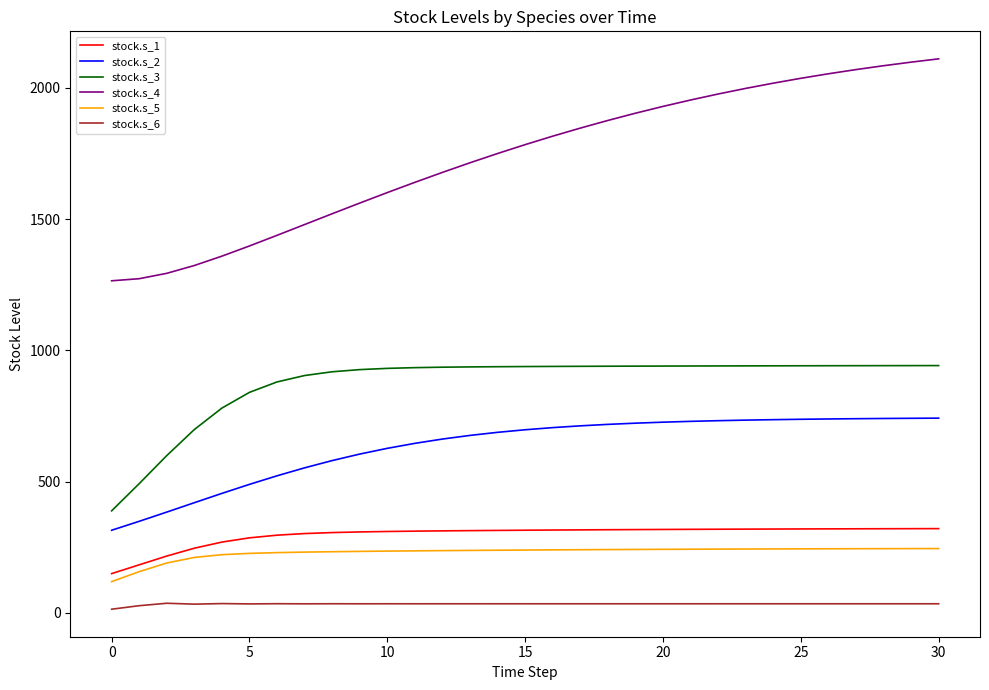

Which series has the largest total across all categories?

stock.s_4